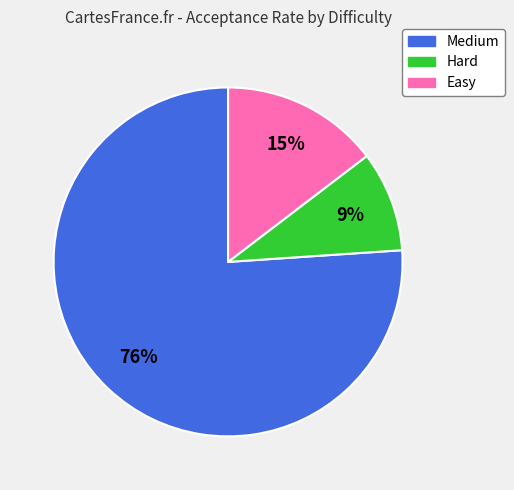

To the nearest percent, what is the difference between the largest and smallest slice percentages?

67%